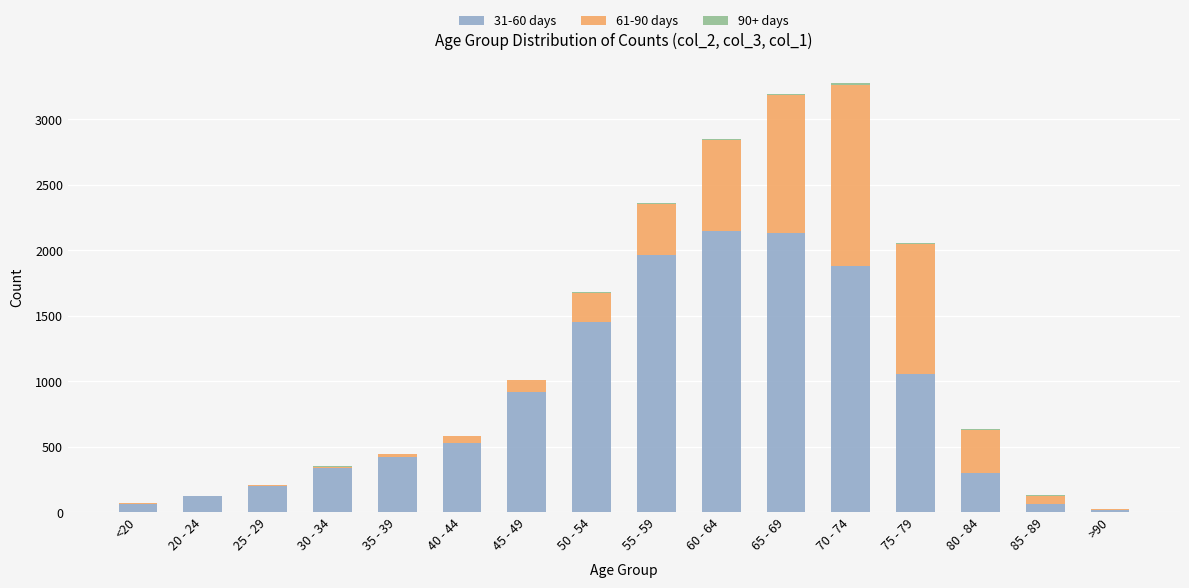

What is the label of the 16th bar from the right?

<20